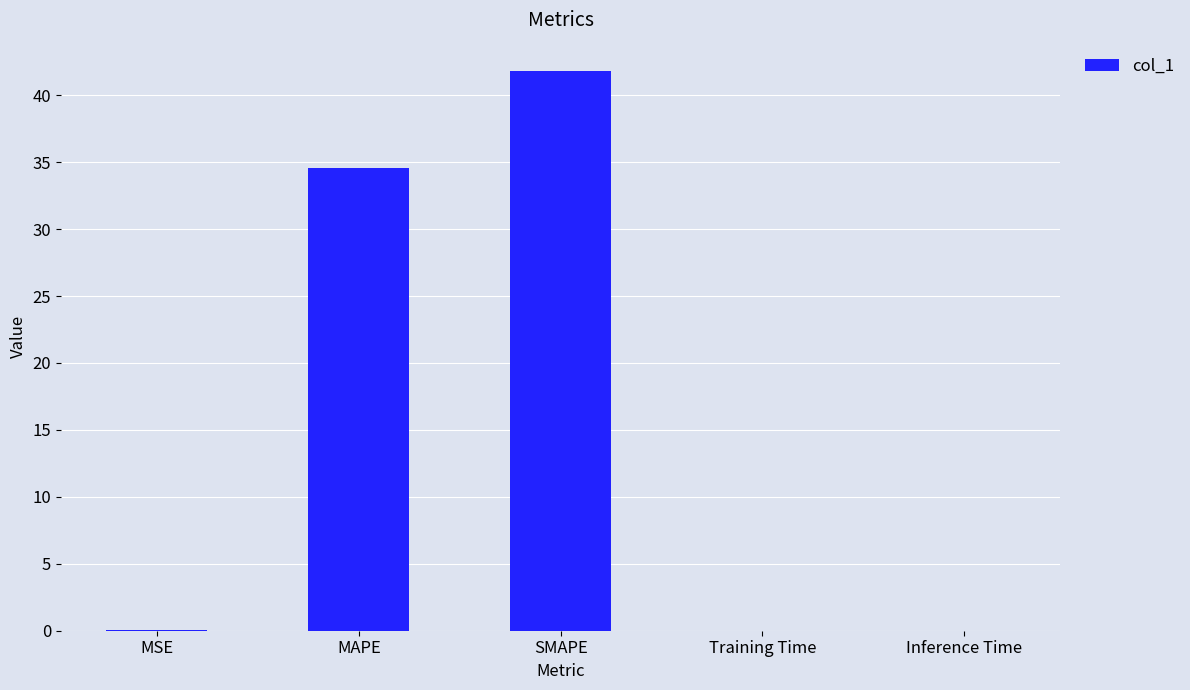

At which label is the value closest to 20?

MAPE